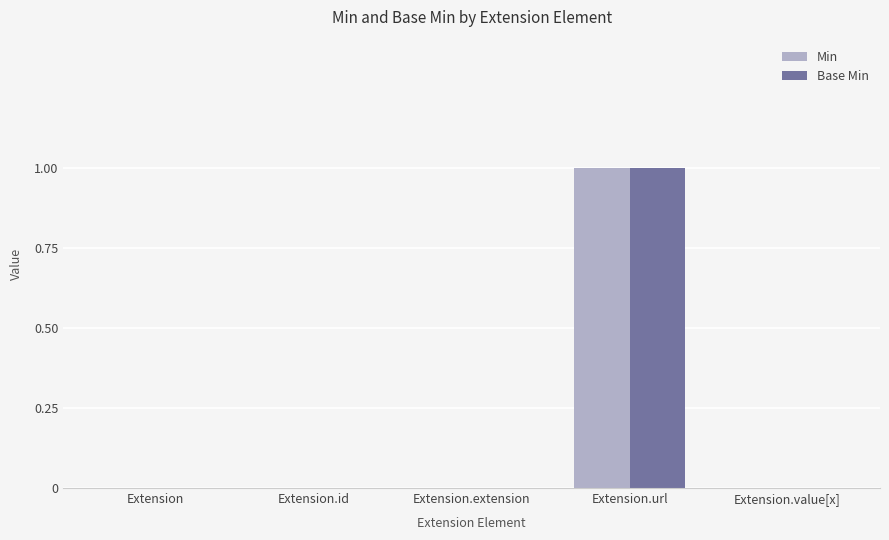

How many series are shown in this chart?

2